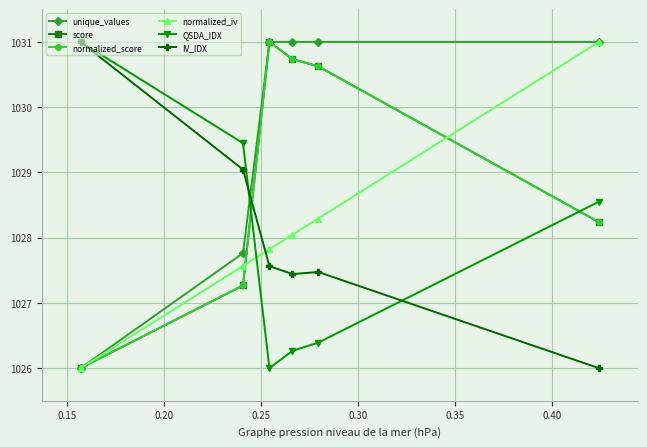

How many lines are shown in the chart?

6